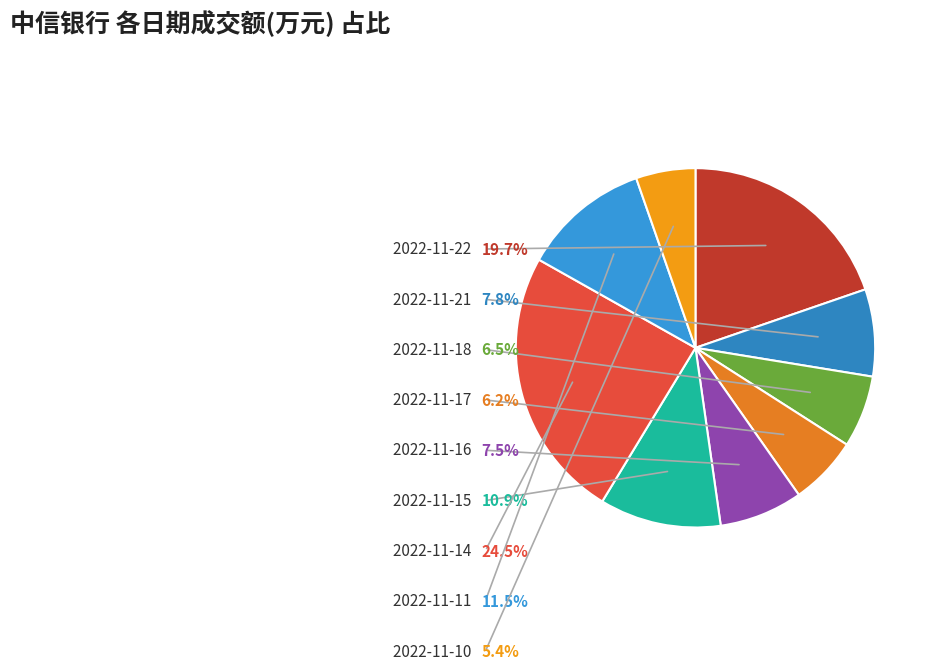

To the nearest percent, what is the combined percentage of 2022-11-17 and 2022-11-18?

13%